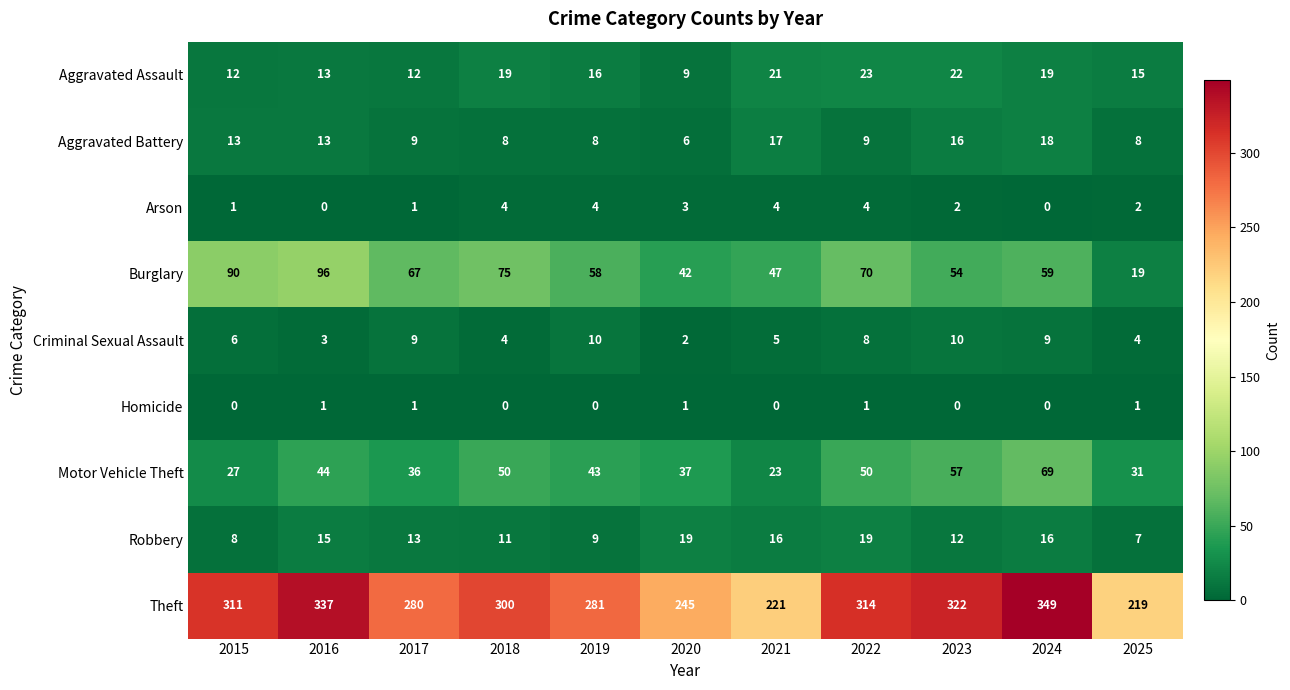

What is the difference between the highest and lowest values at 2018?

300